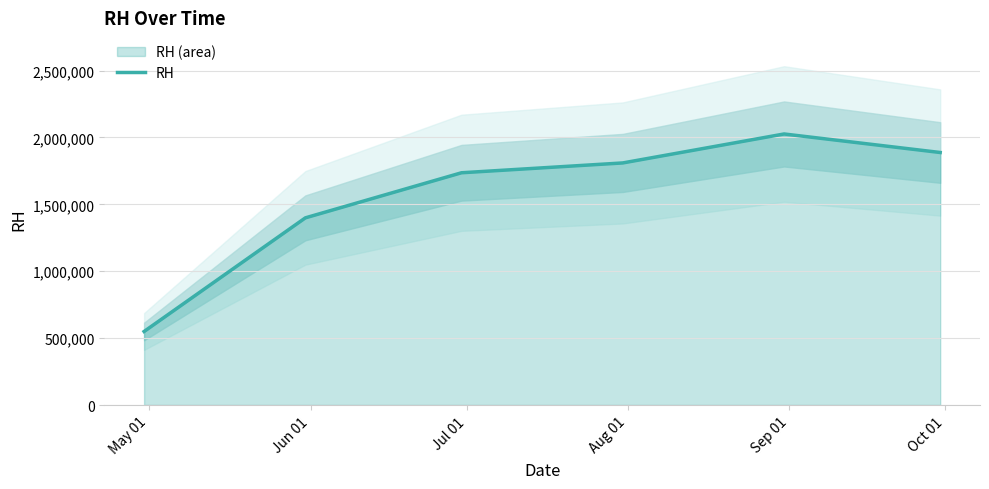

Which label corresponds to the smallest value in the chart?

May 01